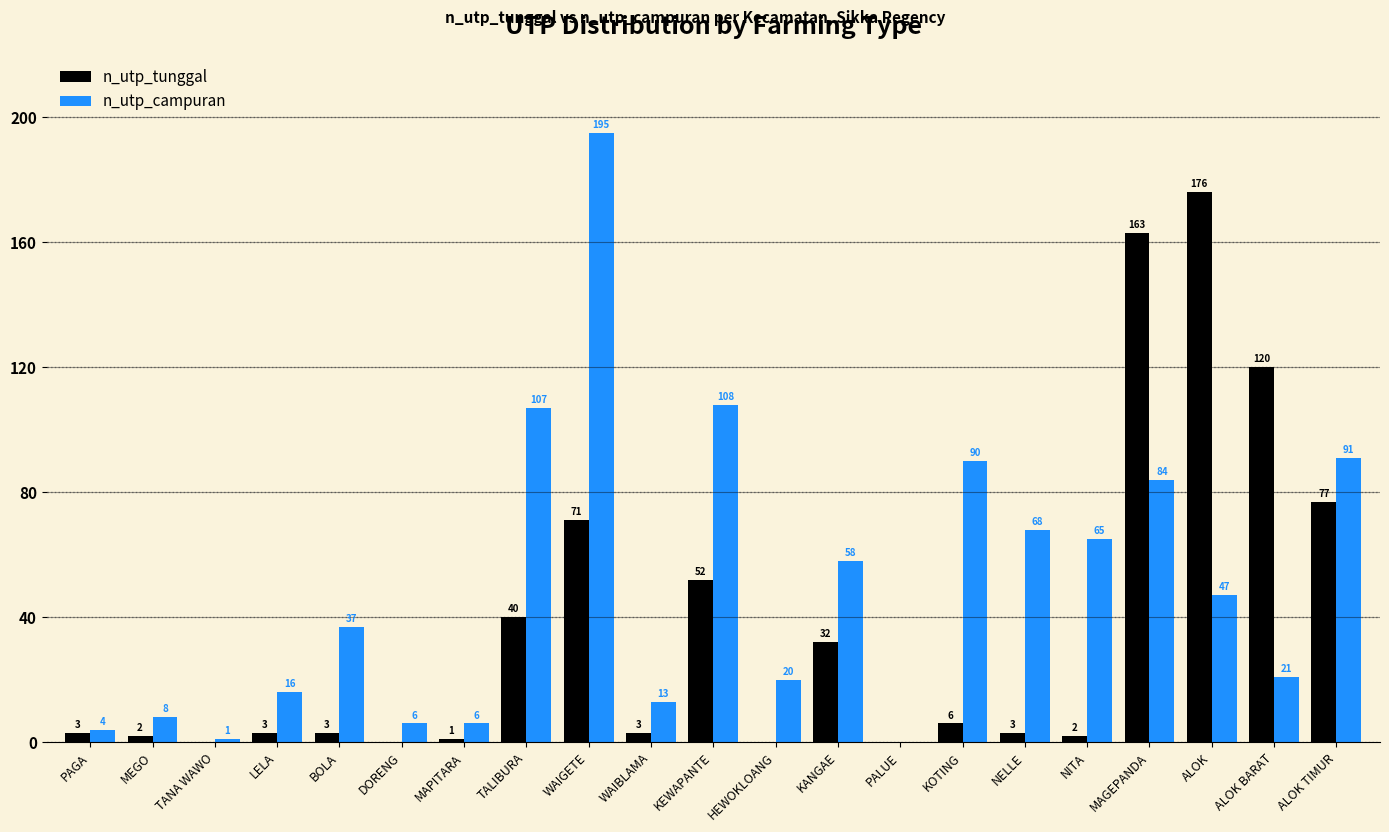

At which category is the sum across all series the highest?

WAIGETE